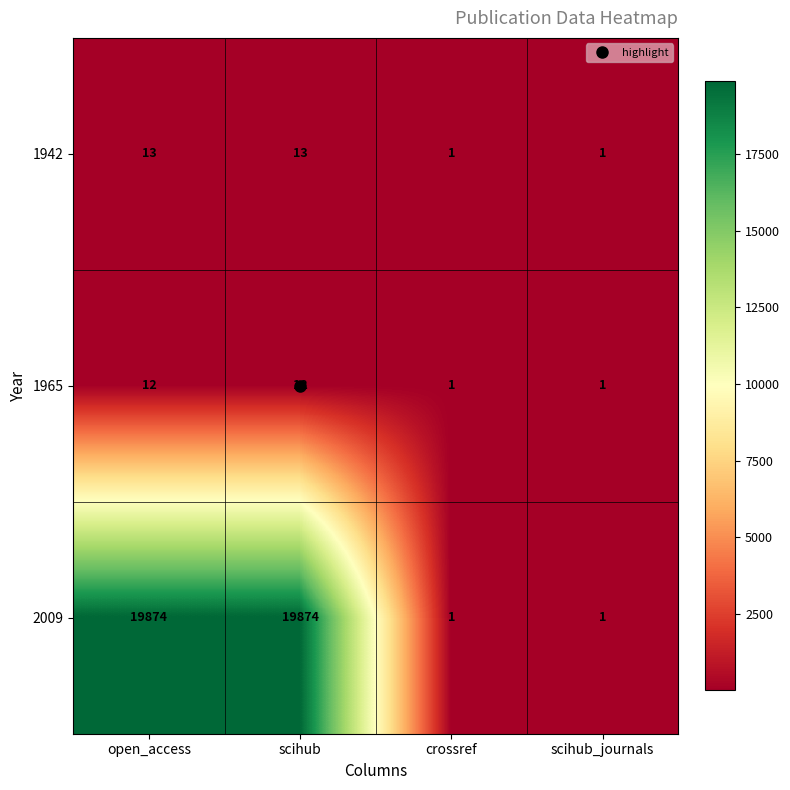

What is the minimum value shown in the chart?

1